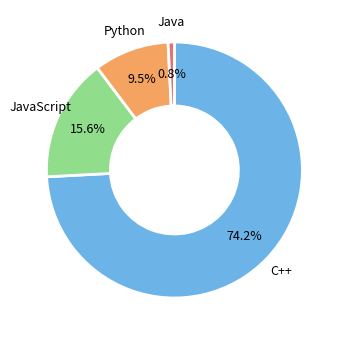

Is there any slice that represents more than half of the pie?

Yes